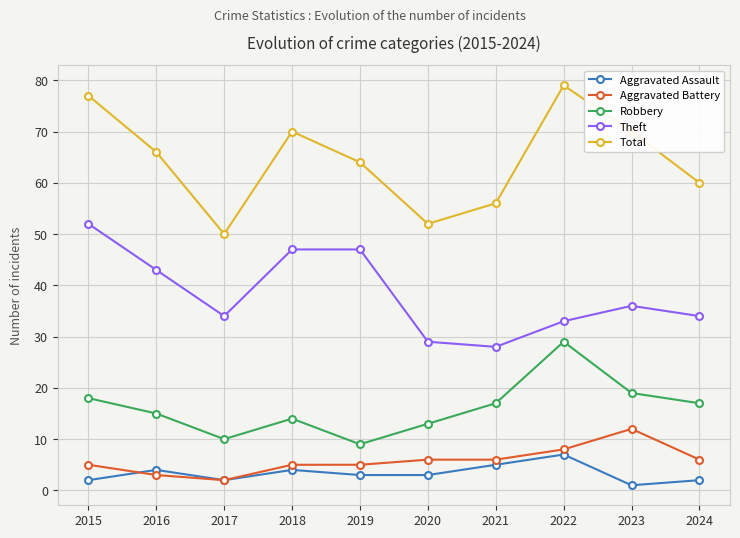

Which series has the widest spread of values?

Total